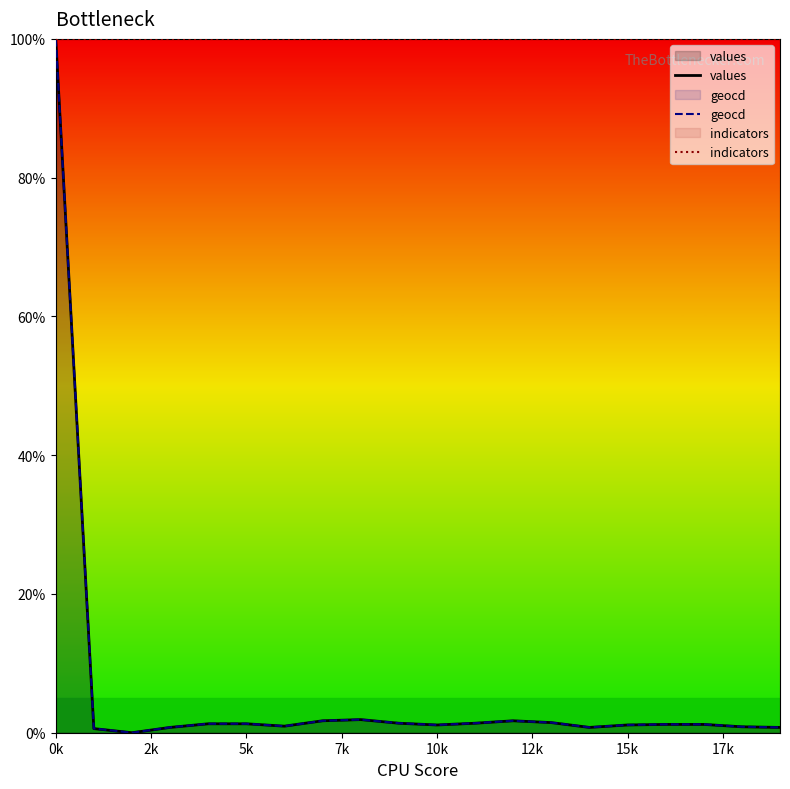

What is the minimum value for indicators?

100.0